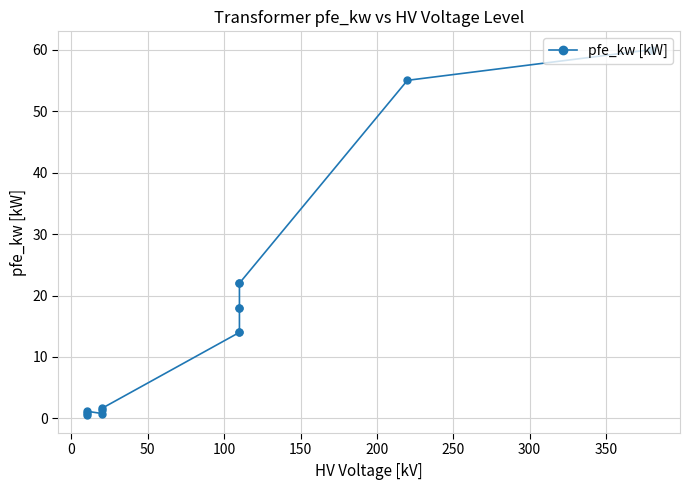

True or false: there are more than 1 points higher than both neighbors.

False